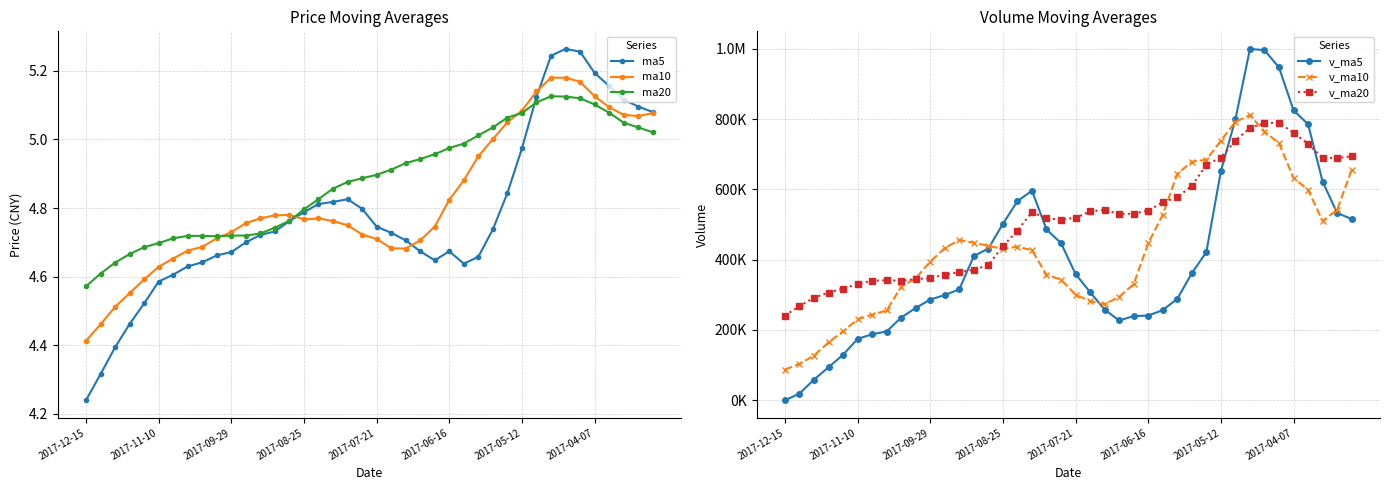

At which category is the sum across all series the highest?

32